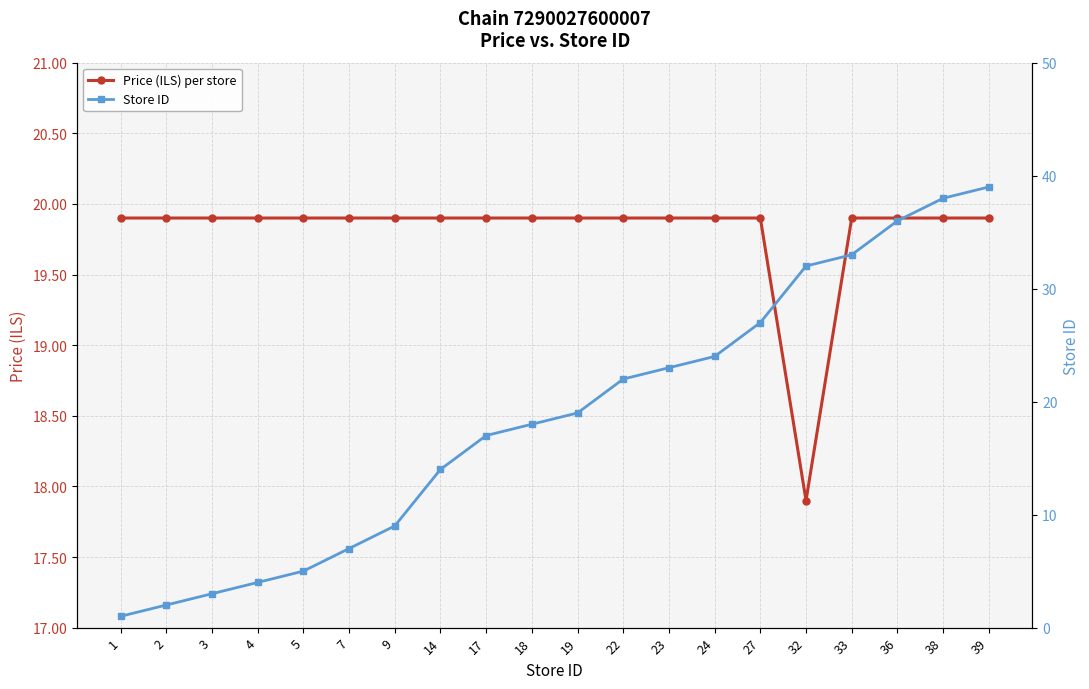

True or false: Price (ILS) per store and Store ID cross at least once.

True